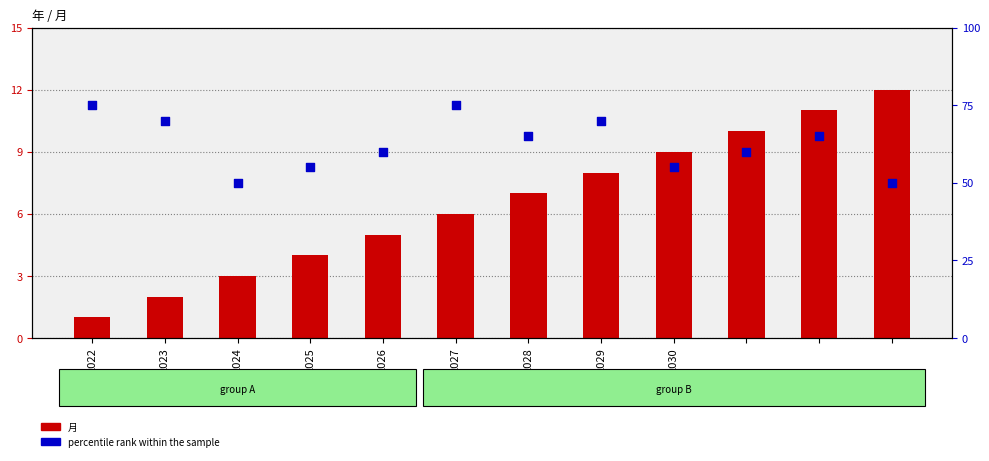

At which category is the sum across all series the highest?

2027